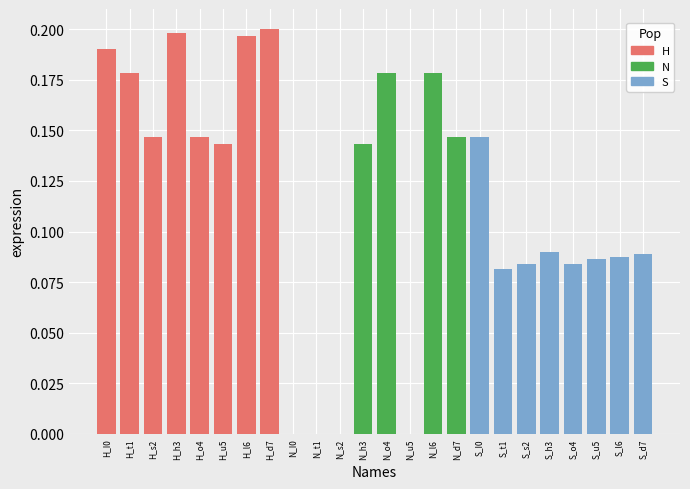

What is the sum of the S values at S_I0 and S_h3?

0.2